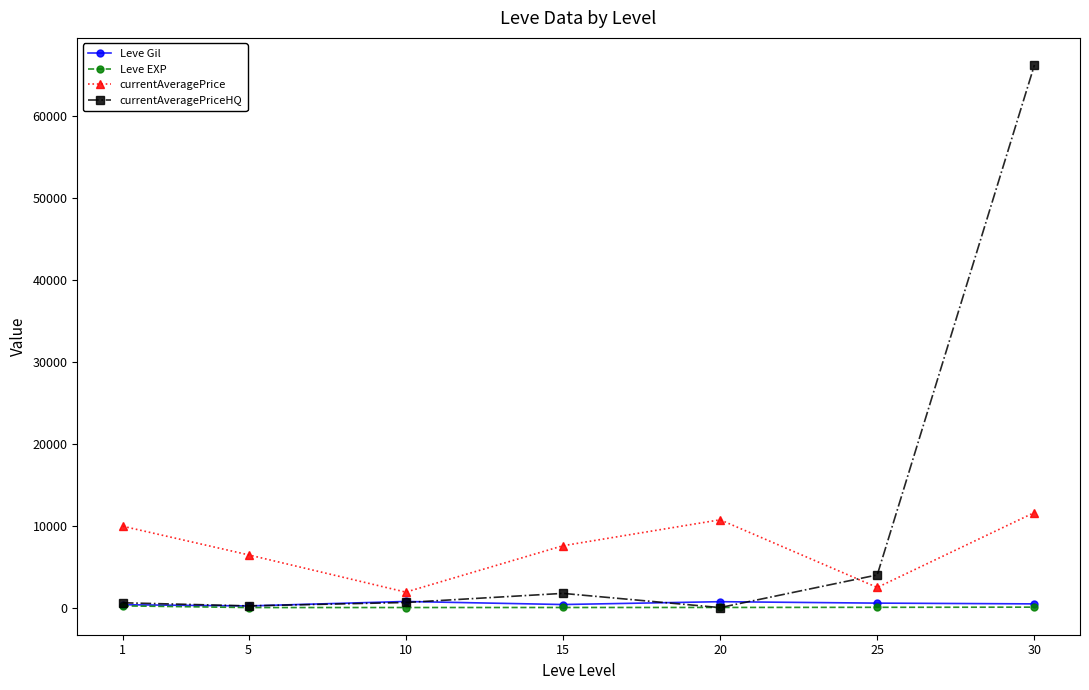

True or false: currentAveragePrice and currentAveragePriceHQ intersect in this chart.

True